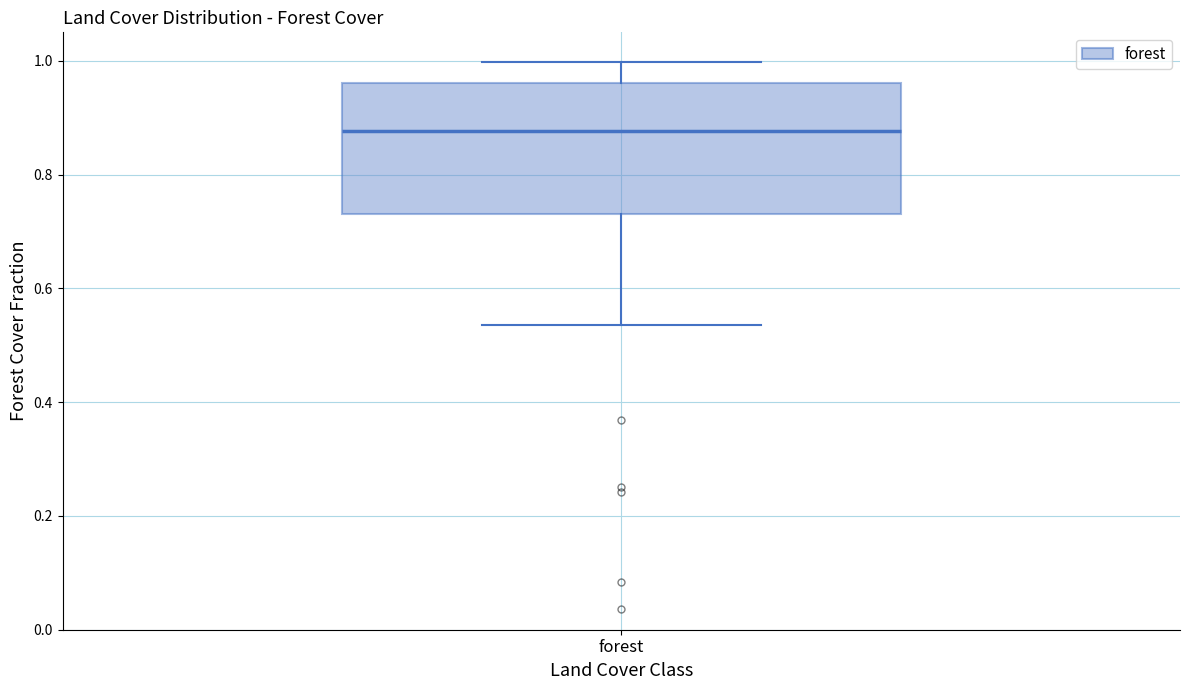

Where is the upper edge of the box for forest on the y-axis? The values are not printed on the chart, so give them approximately, as read against the axis.

0.96